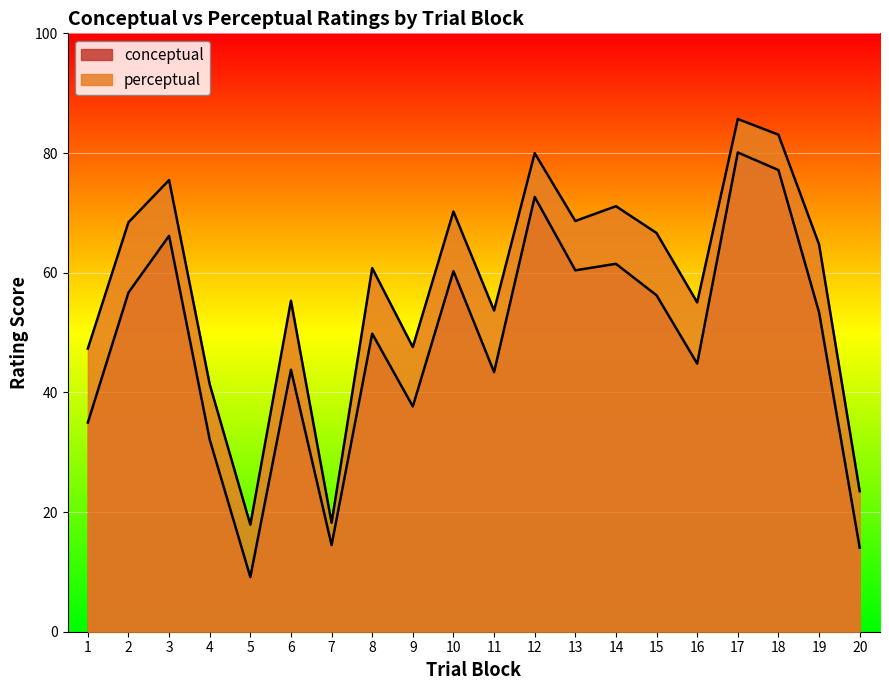

Which has a higher value, 13 or 6?

13